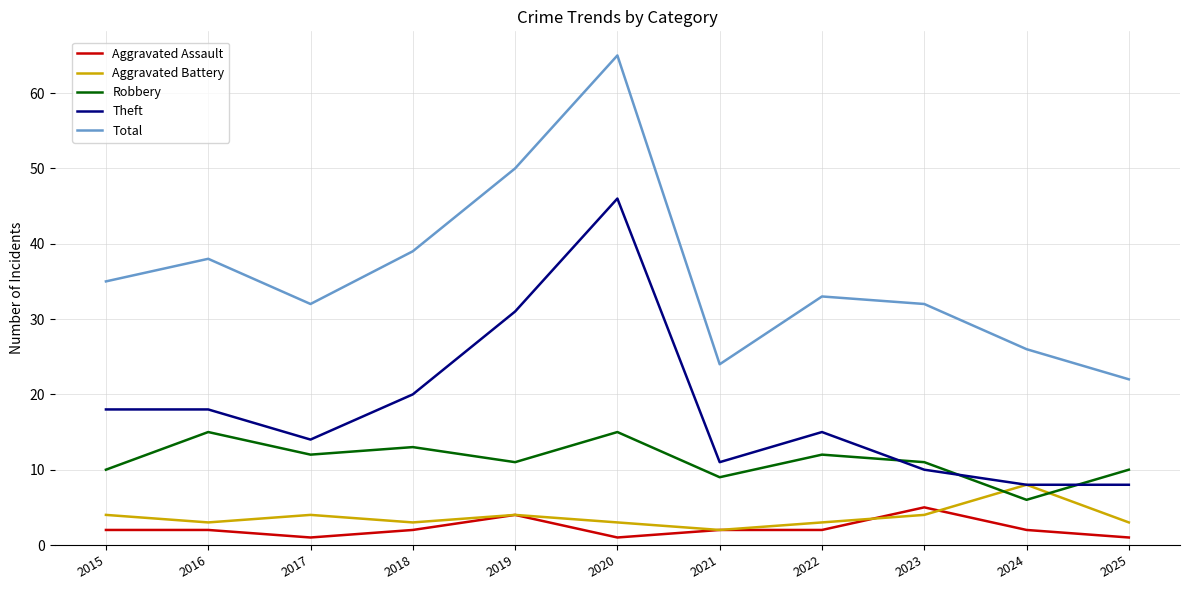

Reading right to left, what are all the values shown in this chart?

Aggravated Assault: 2025=1	2024=2	2023=5	2022=2	2021=2	2020=1	2019=4	2018=2	2017=1	2016=2	2015=2
Aggravated Battery: 2025=3	2024=8	2023=4	2022=3	2021=2	2020=3	2019=4	2018=3	2017=4	2016=3	2015=4
Robbery: 2025=10	2024=6	2023=11	2022=12	2021=9	2020=15	2019=11	2018=13	2017=12	2016=15	2015=10
Theft: 2025=8	2024=8	2023=10	2022=15	2021=11	2020=46	2019=31	2018=20	2017=14	2016=18	2015=18
Total: 2025=22	2024=26	2023=32	2022=33	2021=24	2020=65	2019=50	2018=39	2017=32	2016=38	2015=35